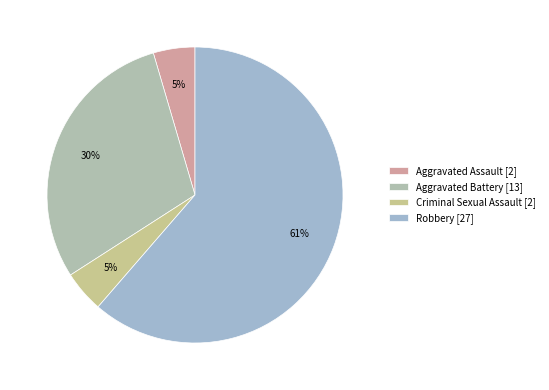

Is it true that Robbery is 61% of the pie?

True